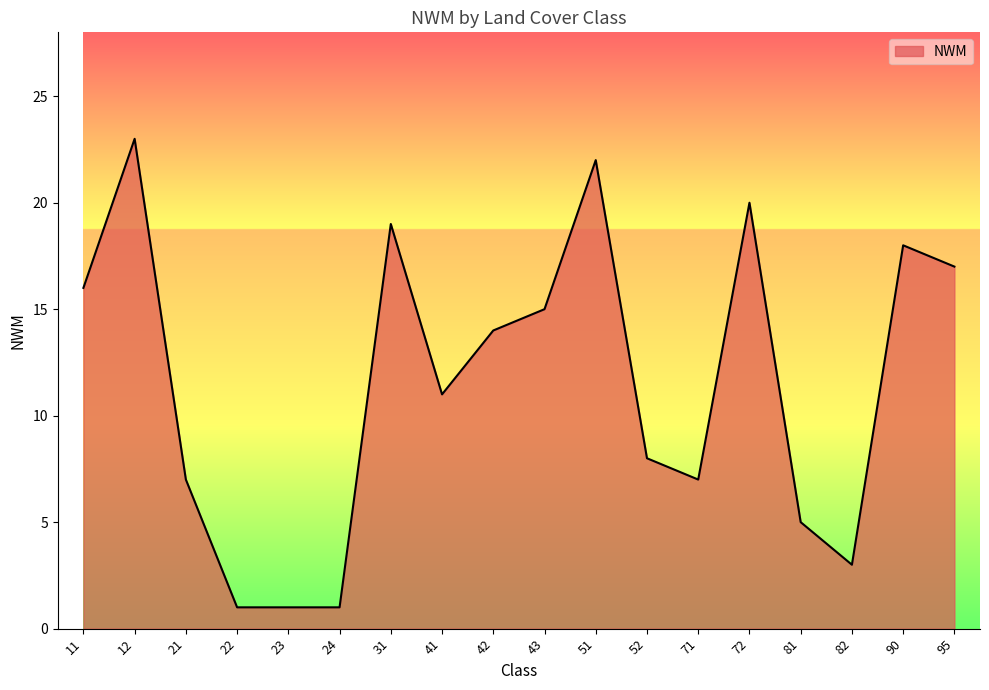

The value at 43 is 27. True or false?

False